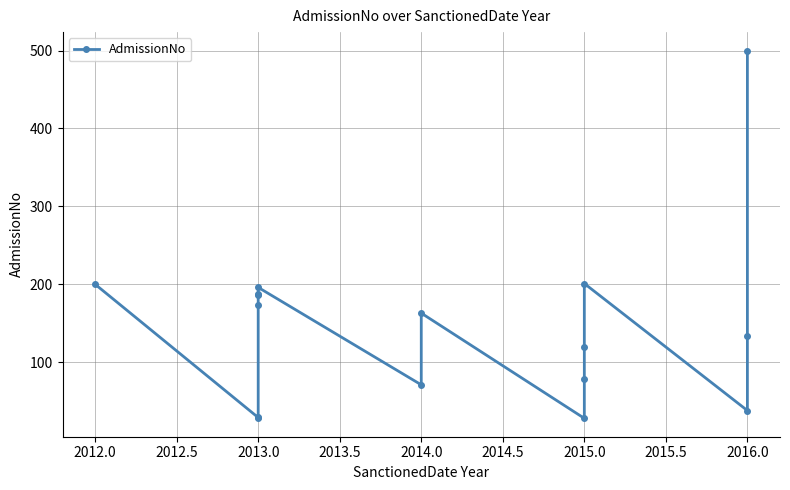

True or false: the data has more than 0 interior local peaks.

True